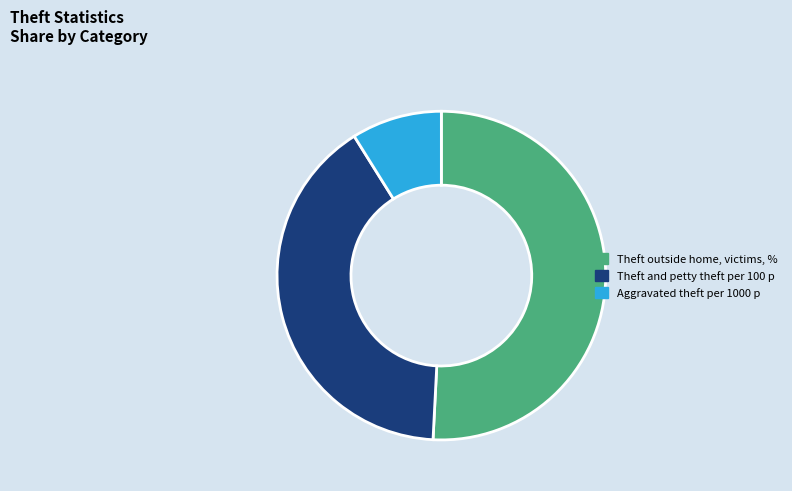

Combined, do Theft and petty theft per 100 p and Aggravated theft per 1000 p account for over 50%?

No